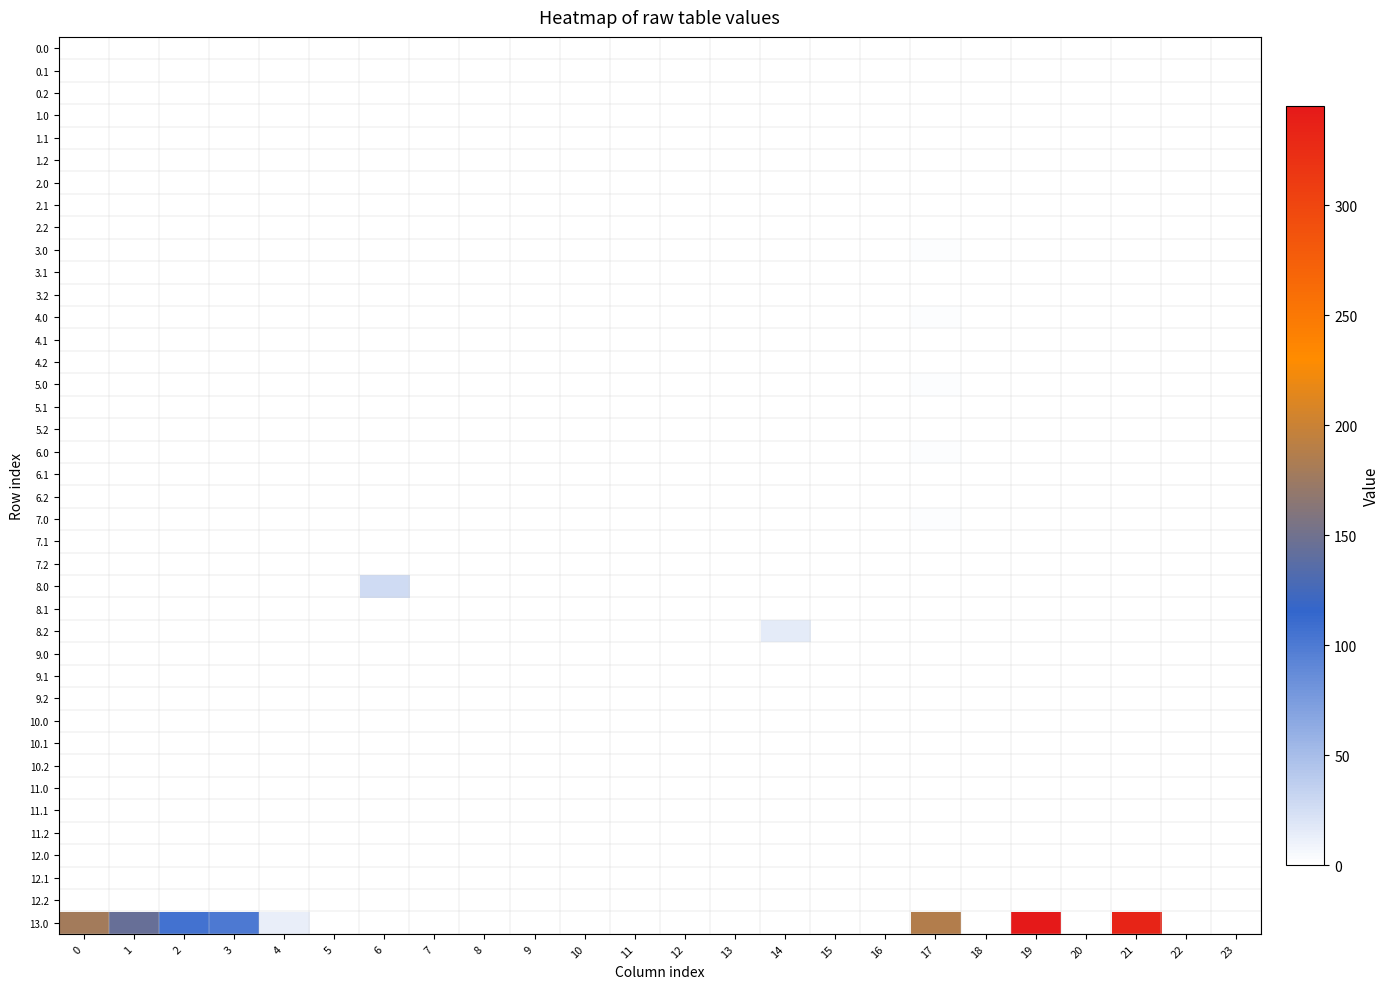

Which series has the largest total across all categories?

13.0